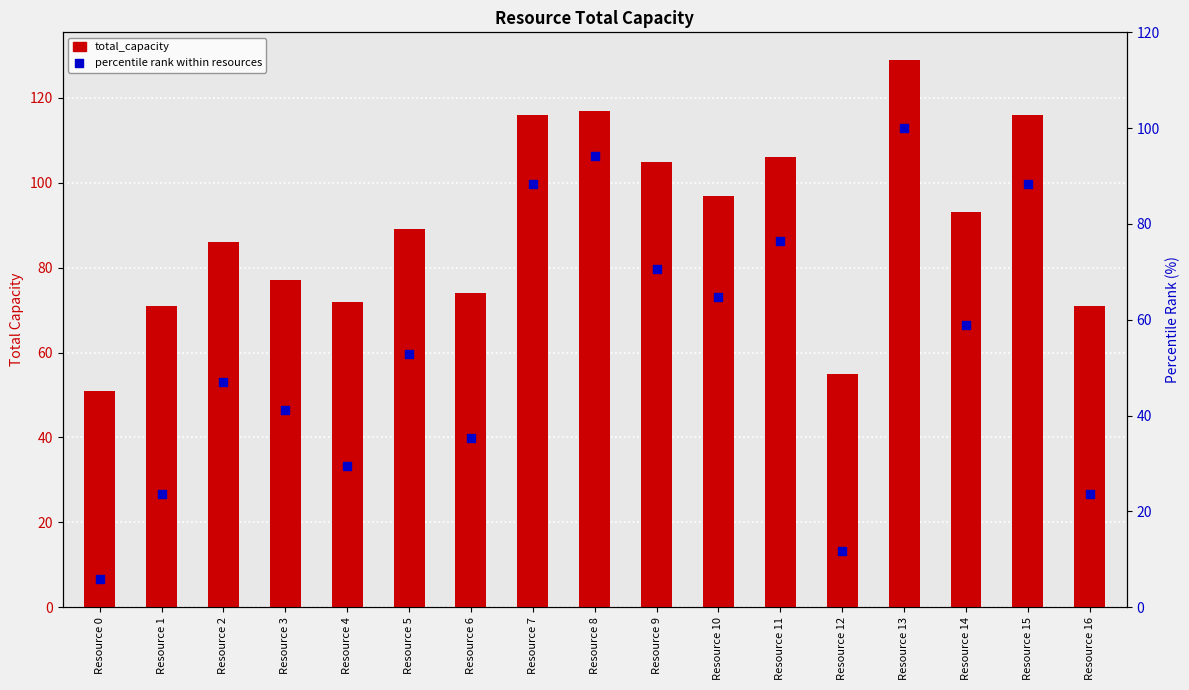

Which series reaches the minimum Y coordinate?

percentile rank within resources